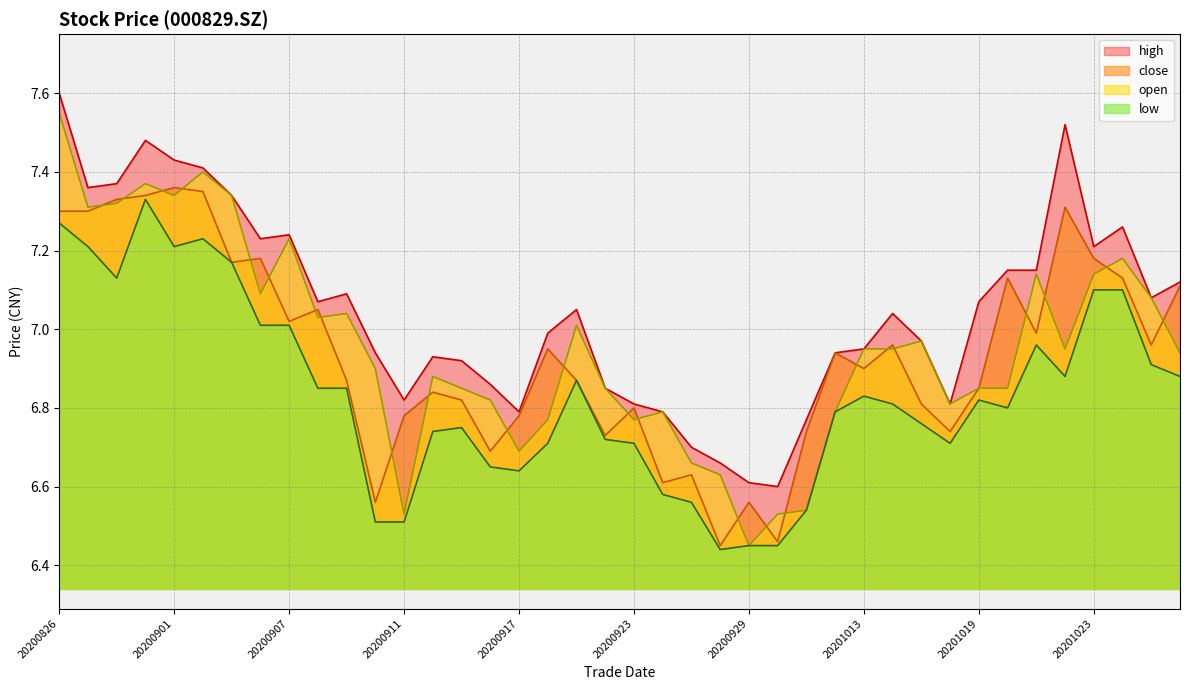

Which label corresponds to the smallest value in the chart?

20200928